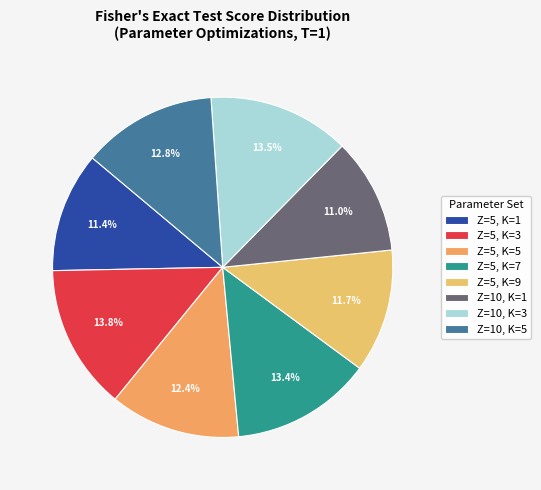

To the nearest percent, what is the average slice percentage?

12%